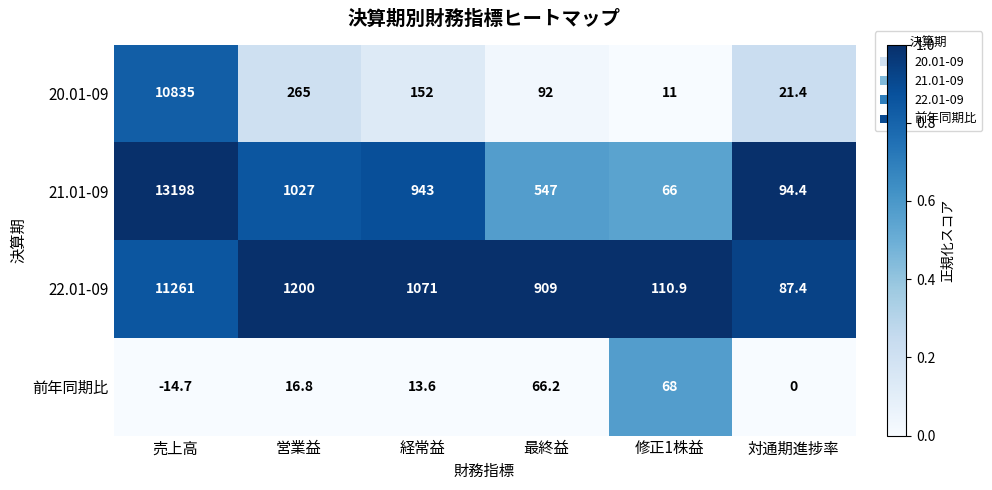

What is the difference between the maximum and minimum values in the 21.01-09 series?

13132.0